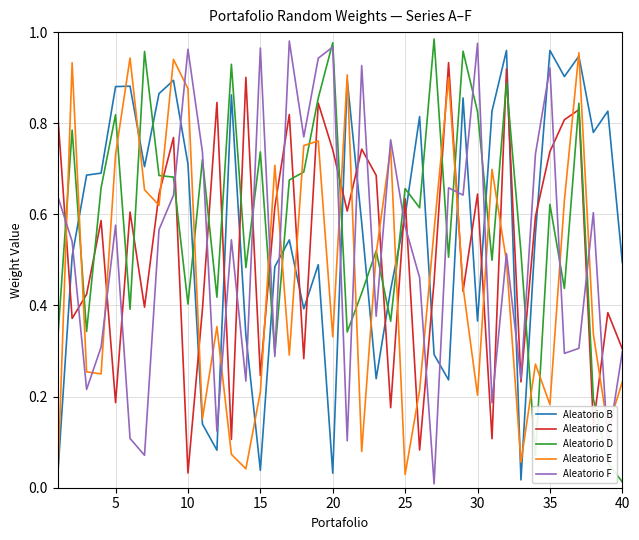

Which series has the largest total across all categories?

Aleatorio D